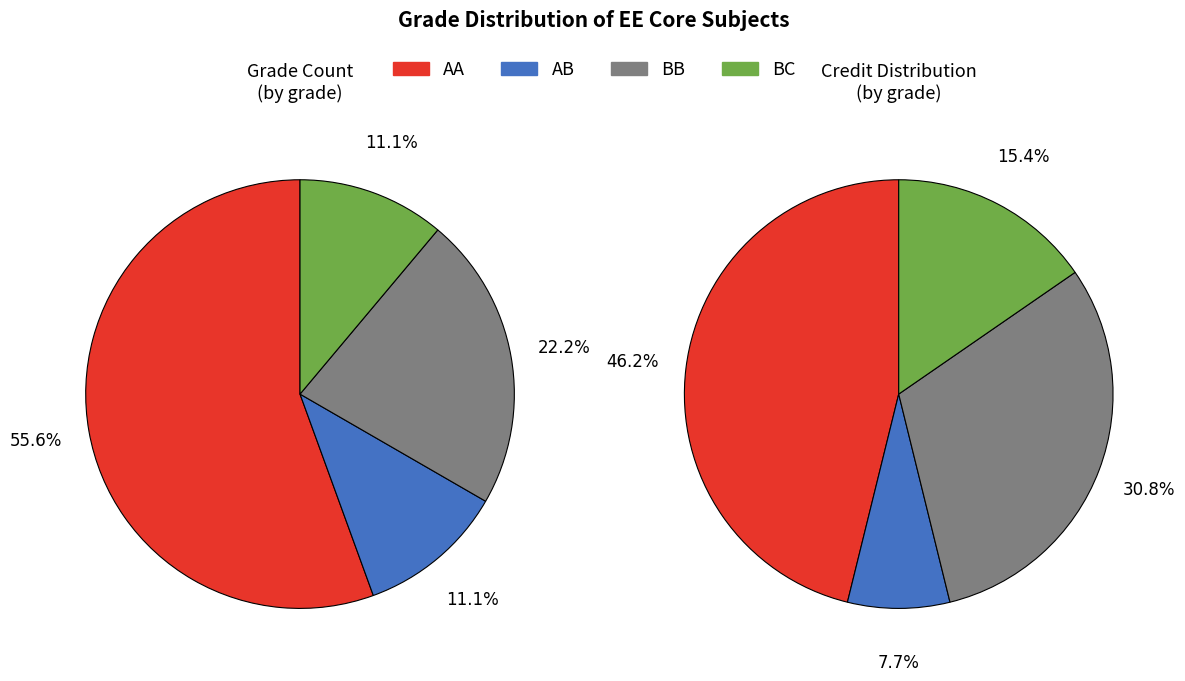

Which category has the biggest portion of the pie?

AA